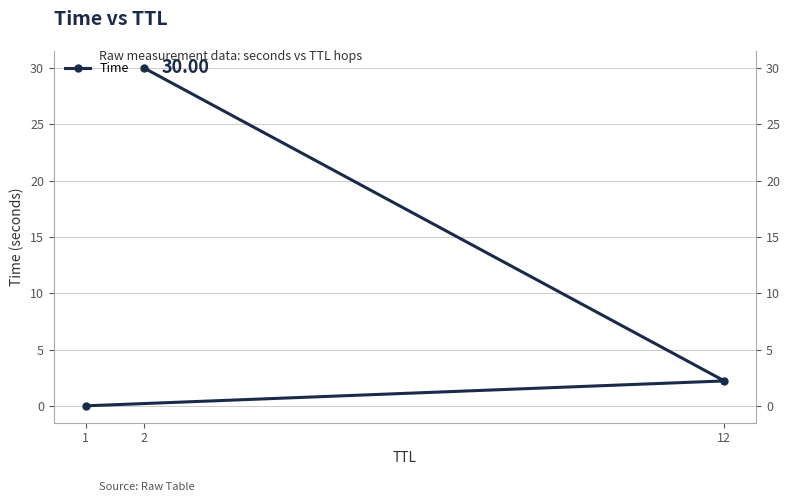

The value at 2 is 30.0. True or false?

True